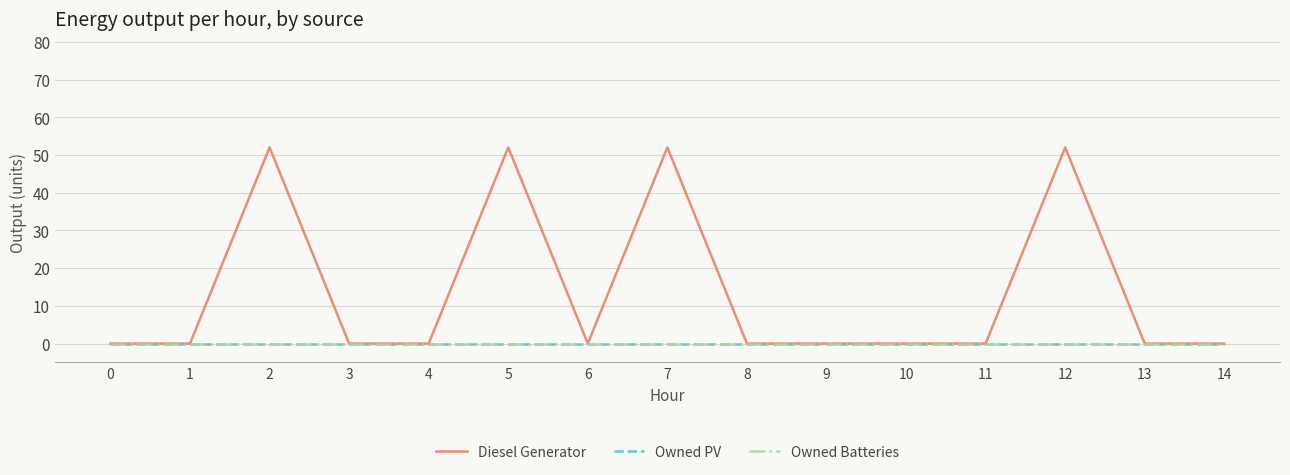

Does the chart have visible grid lines?

Yes